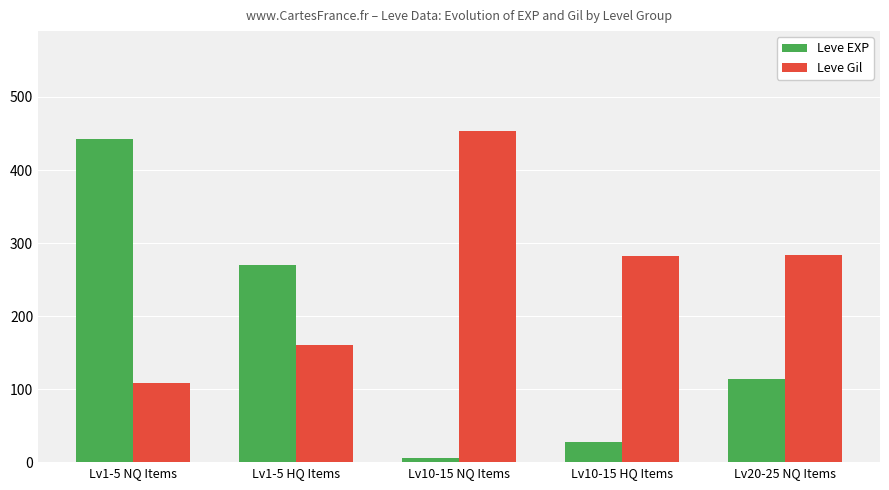

Where does the Leve EXP series first go above 114?

Lv1-5 NQ Items